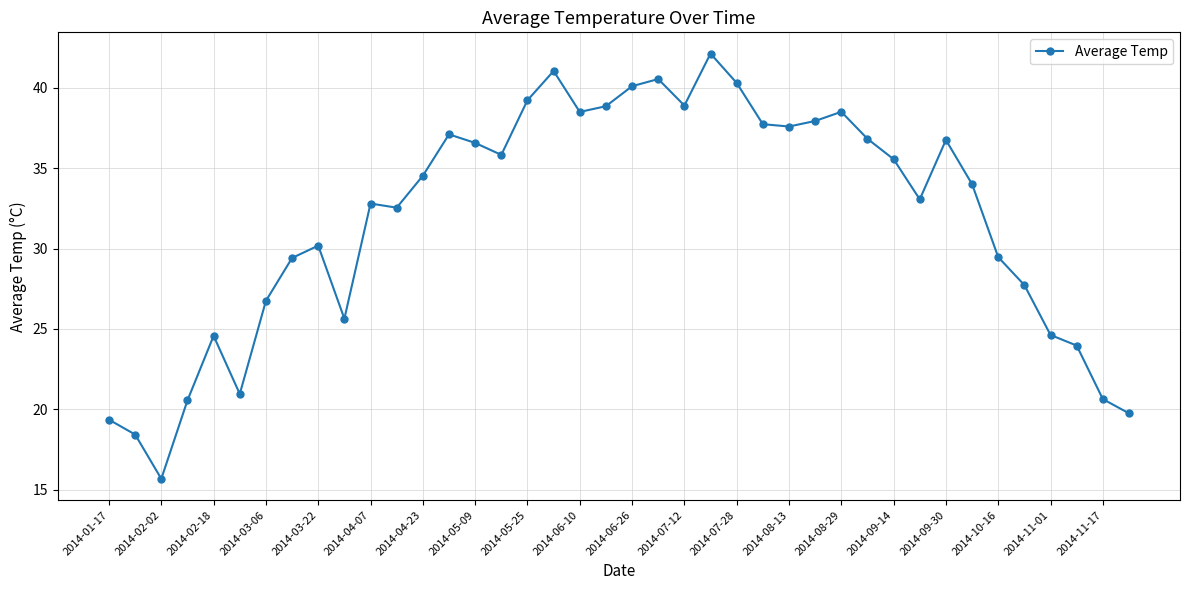

What is the value of the 6th point from the left?

20.9